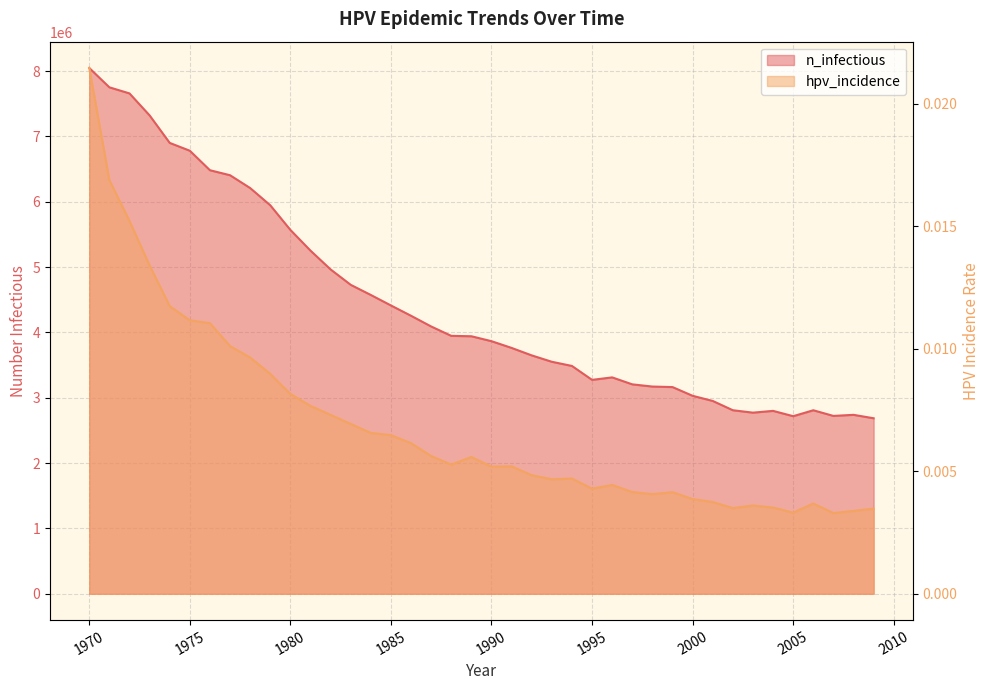

What is the sum of all n_infectious values?

177717767.0